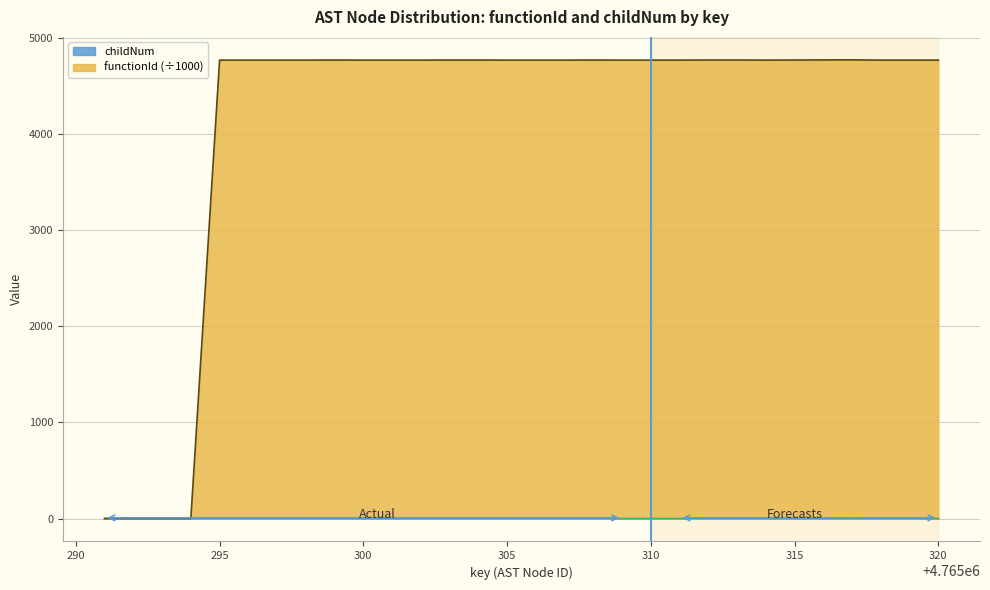

Does the chart display data point markers on the line(s)?

No